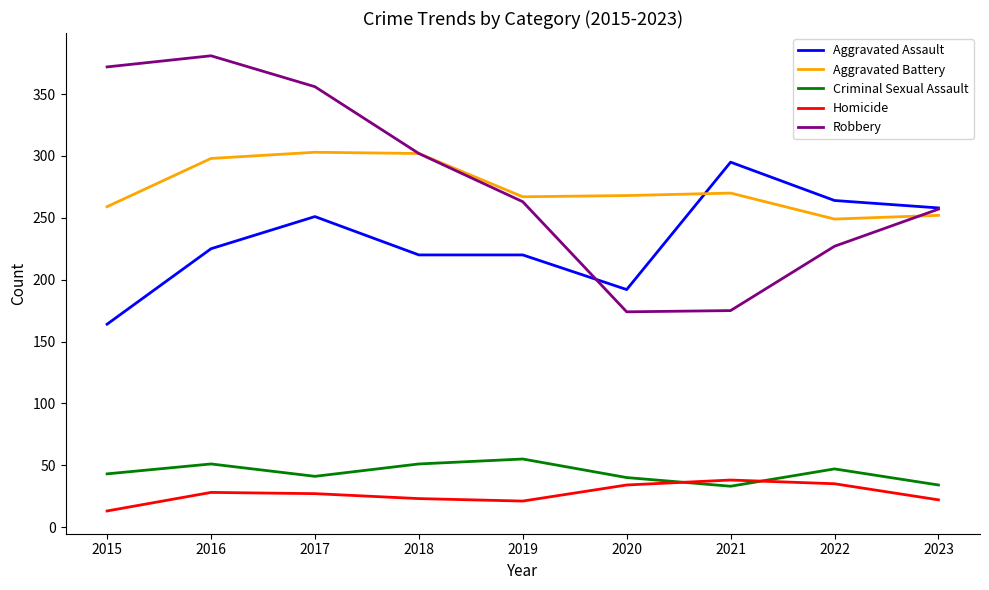

Which category has the lowest value in the Aggravated Assault series?

2015